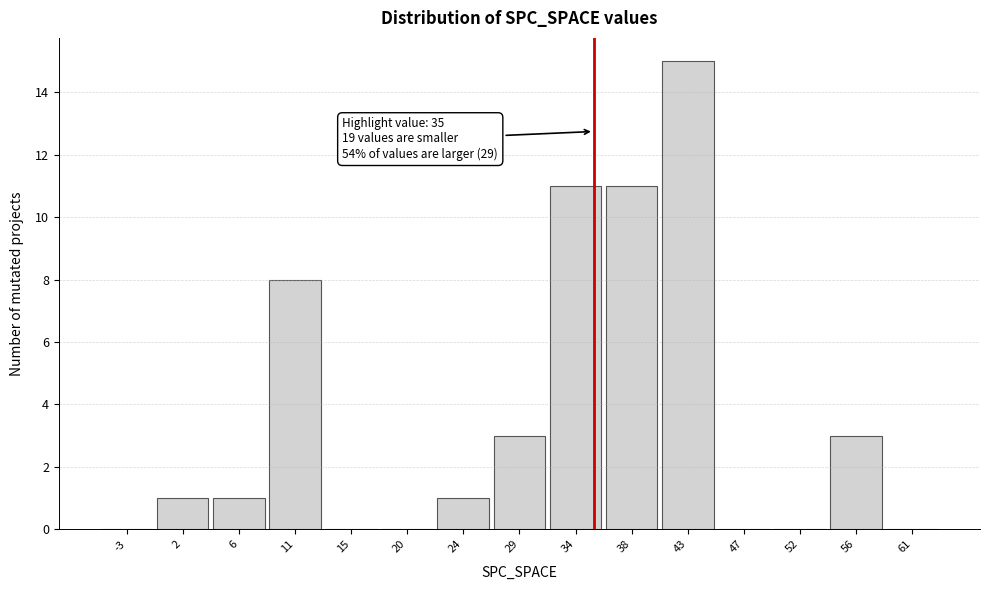

Which range on the x-axis has the tallest bar?

40.5 to 45.0